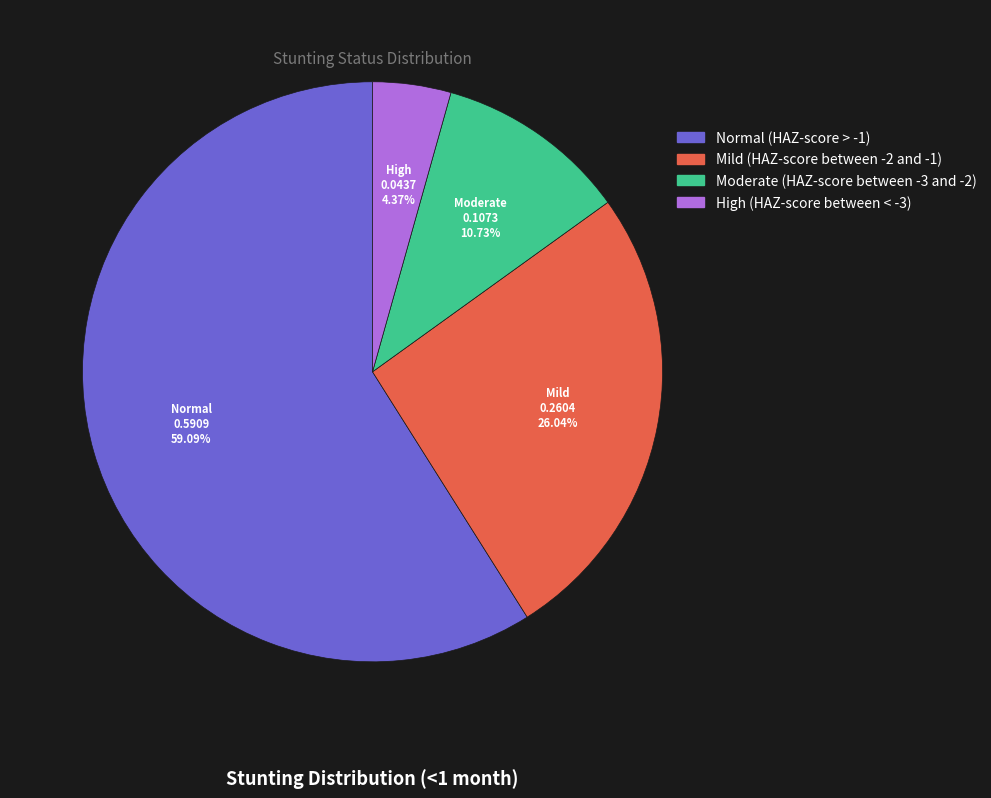

What is the largest slice in the pie chart?

Normal (HAZ-score > -1)